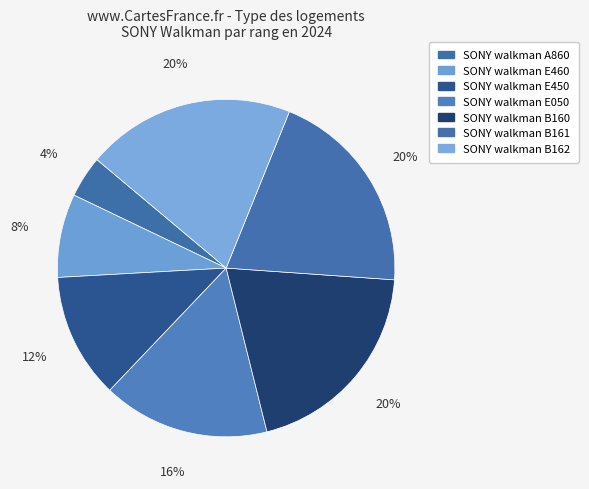

To the nearest percent, what is the difference between the largest and smallest slice percentages?

16%